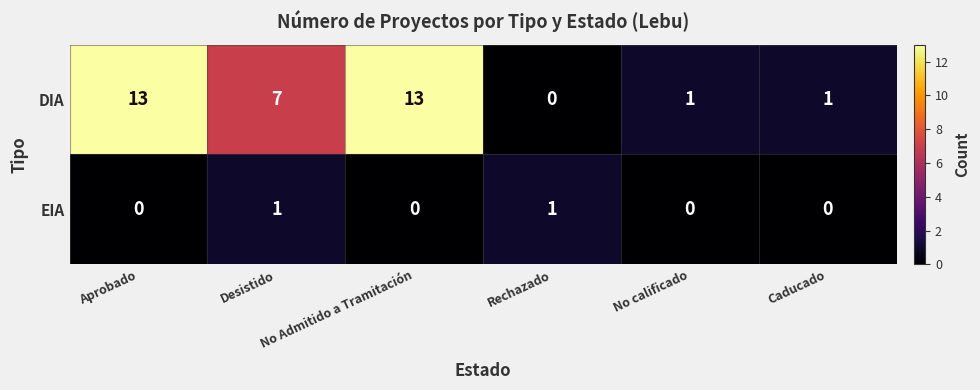

What is the total value across all series at No Admitido a Tramitación?

13